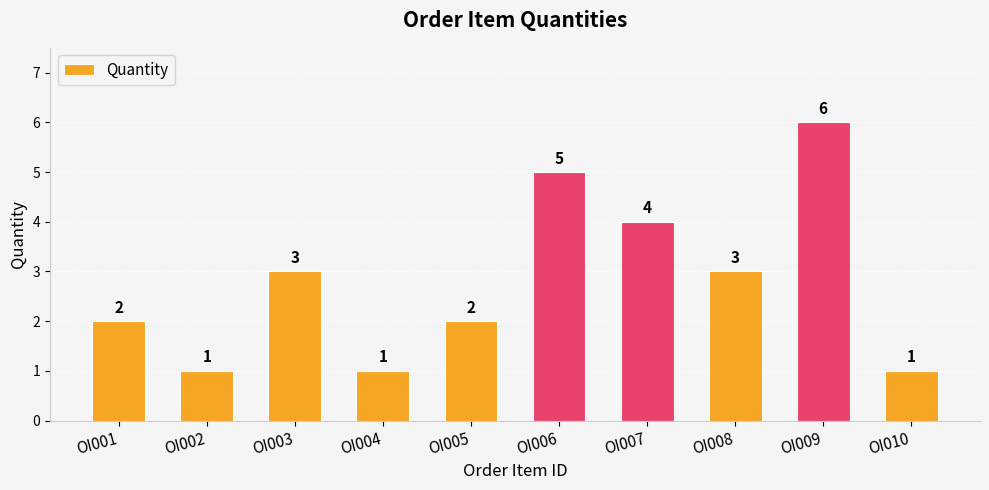

What is the approximate value at OI007?

4